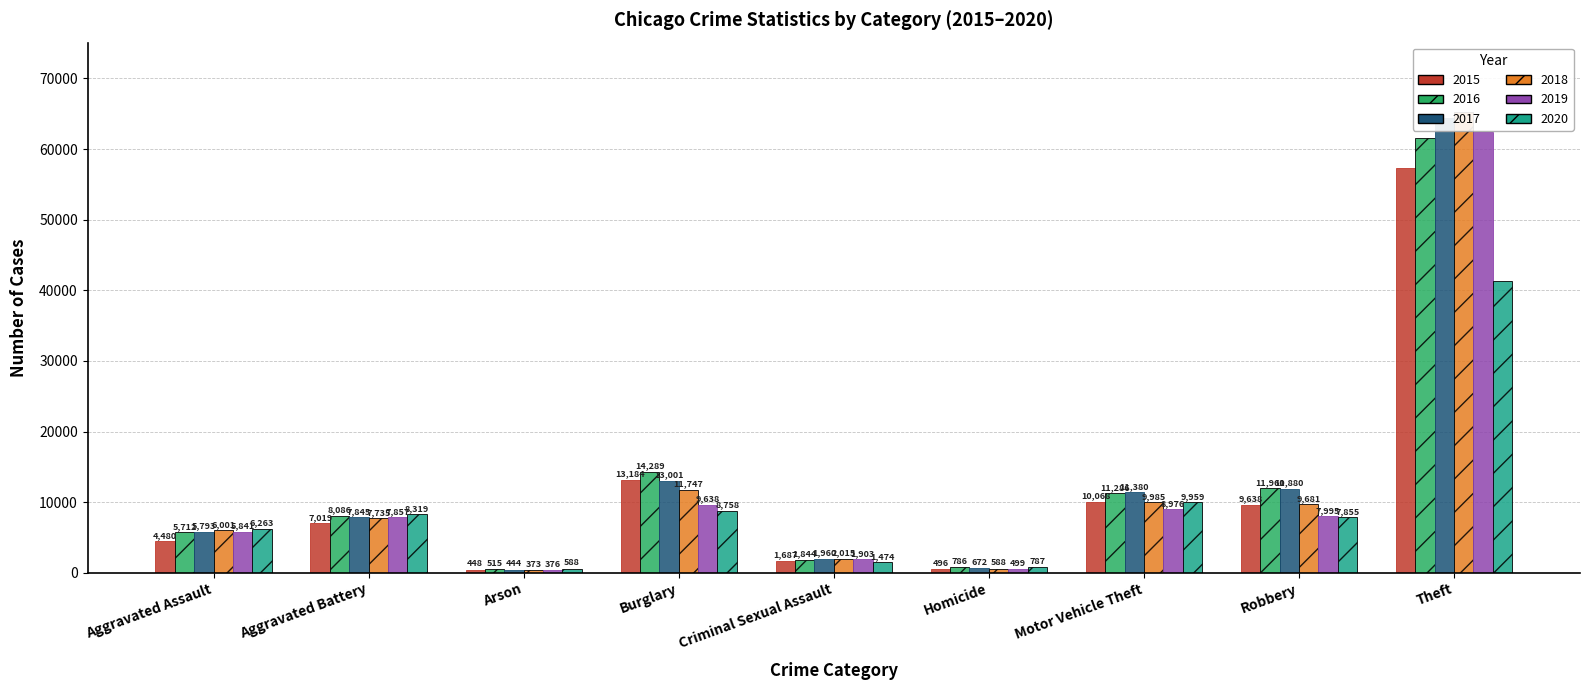

Between Theft and Aggravated Assault, which is larger?

Theft